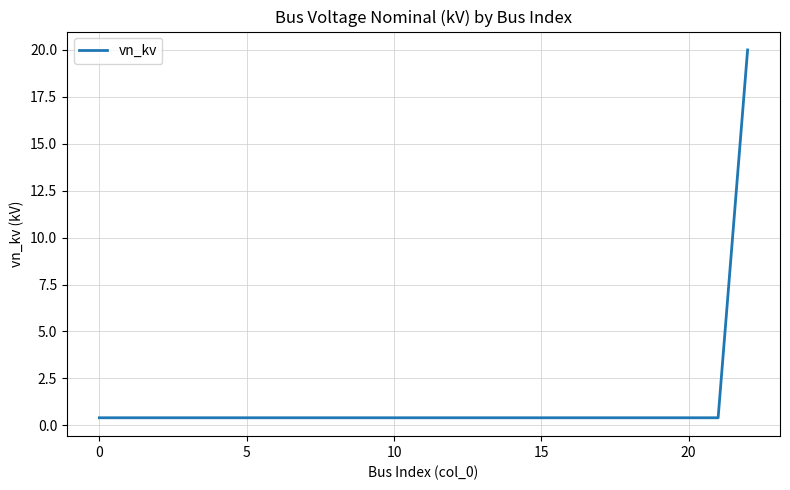

Is this an area chart (filled region under the line)?

No